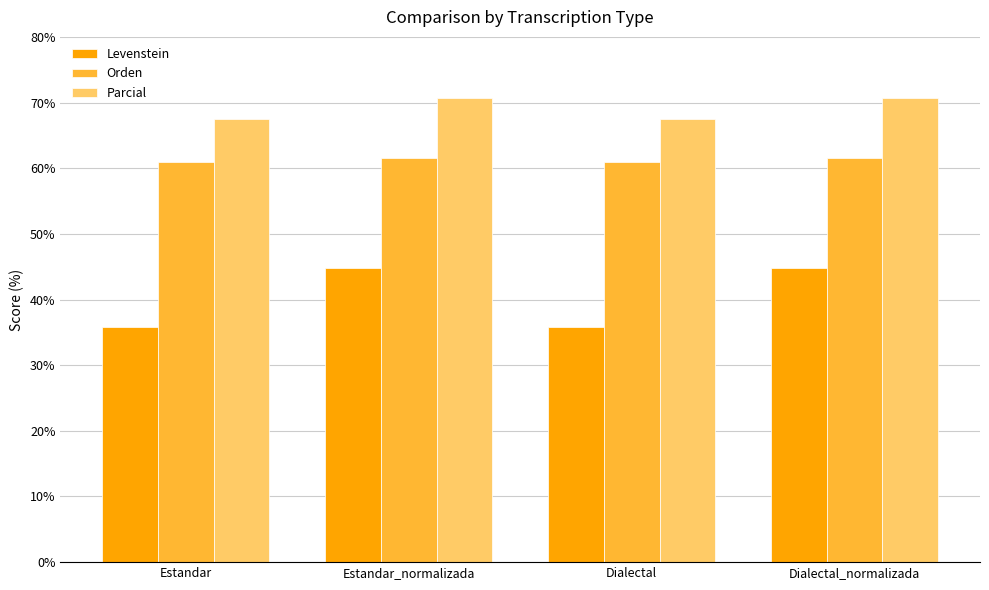

What is the value of the Levenstein bar at the 3rd from the left?

35.8